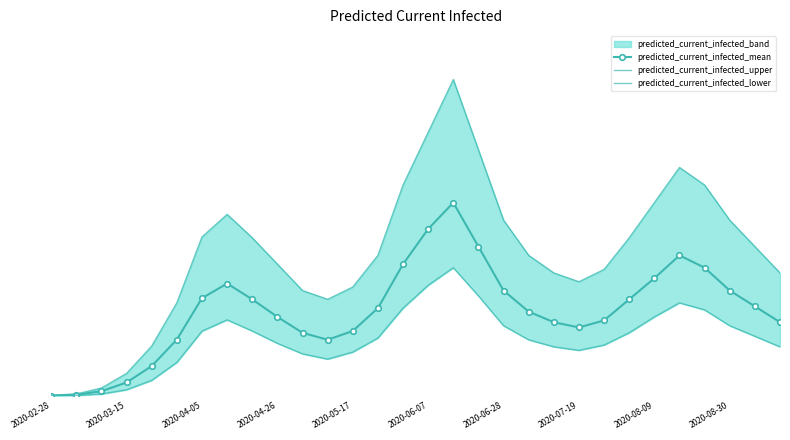

True or false: predicted_current_infected_upper and predicted_current_infected_lower intersect in this chart.

False